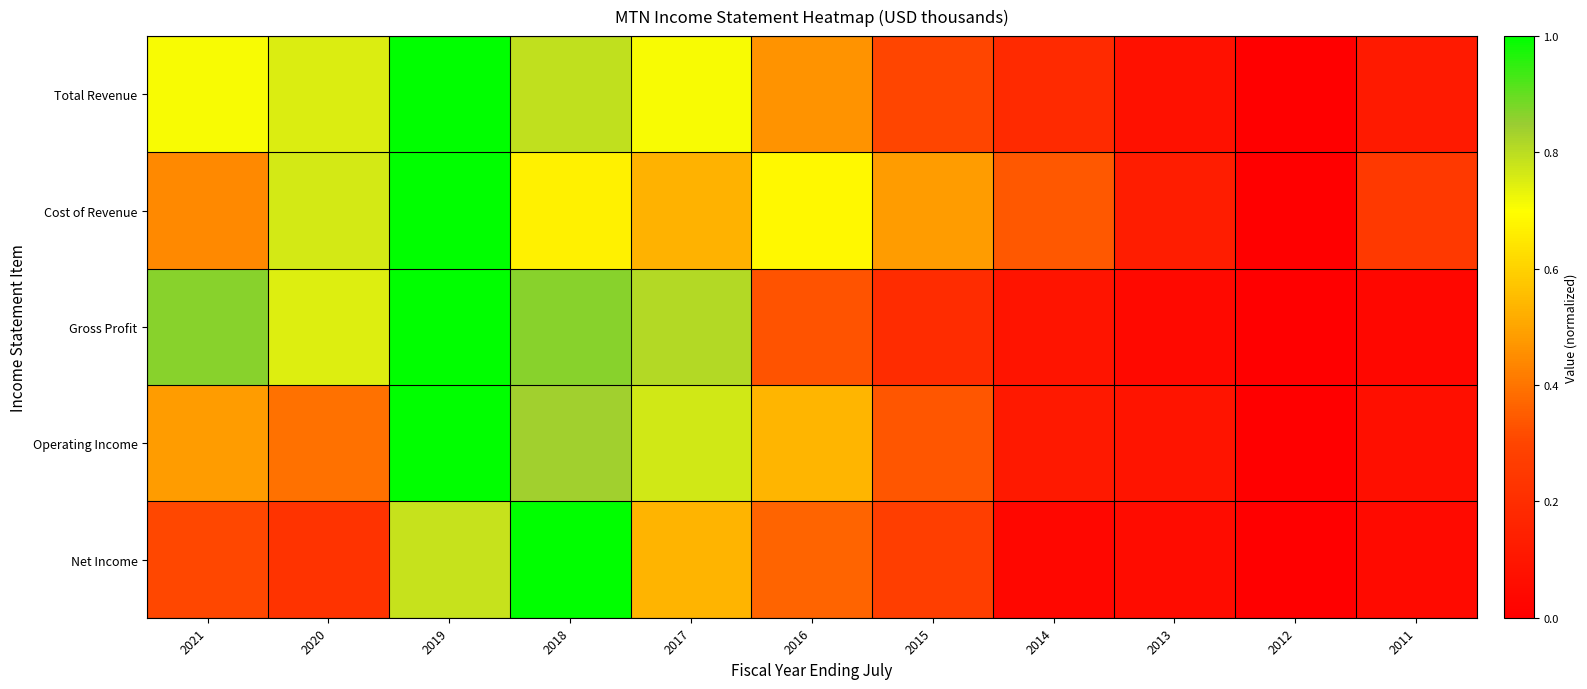

What is the difference between the highest and lowest values at 2019?

0.2